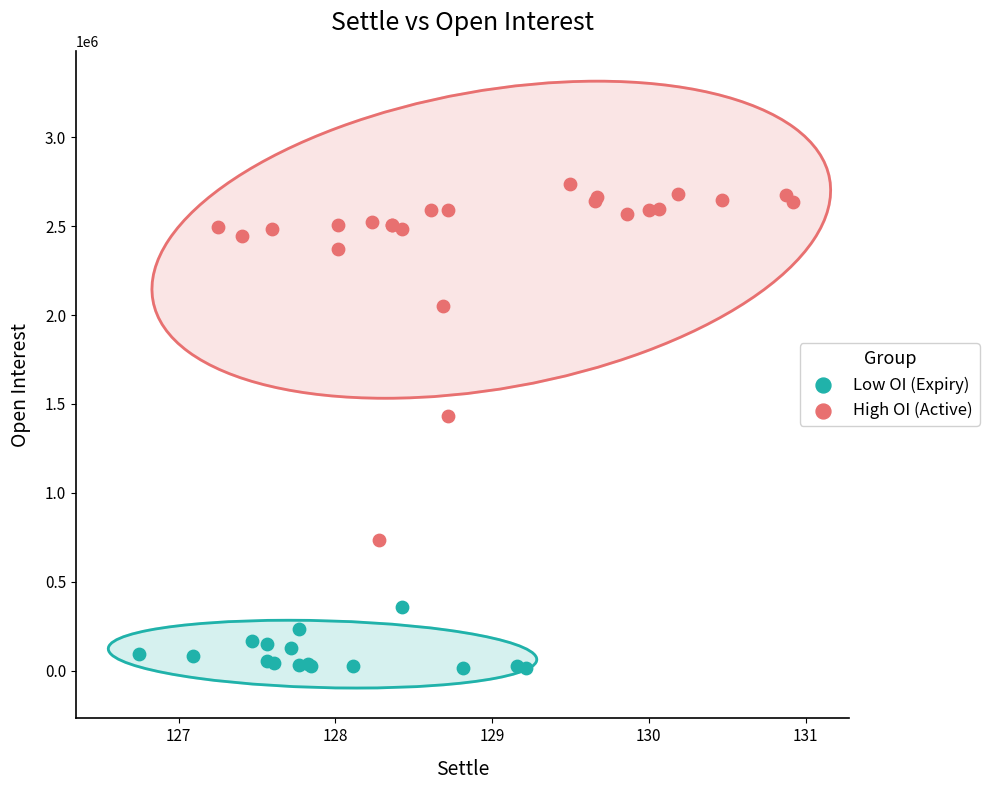

Which series has the largest Y range (max minus min)?

High OI (Active)